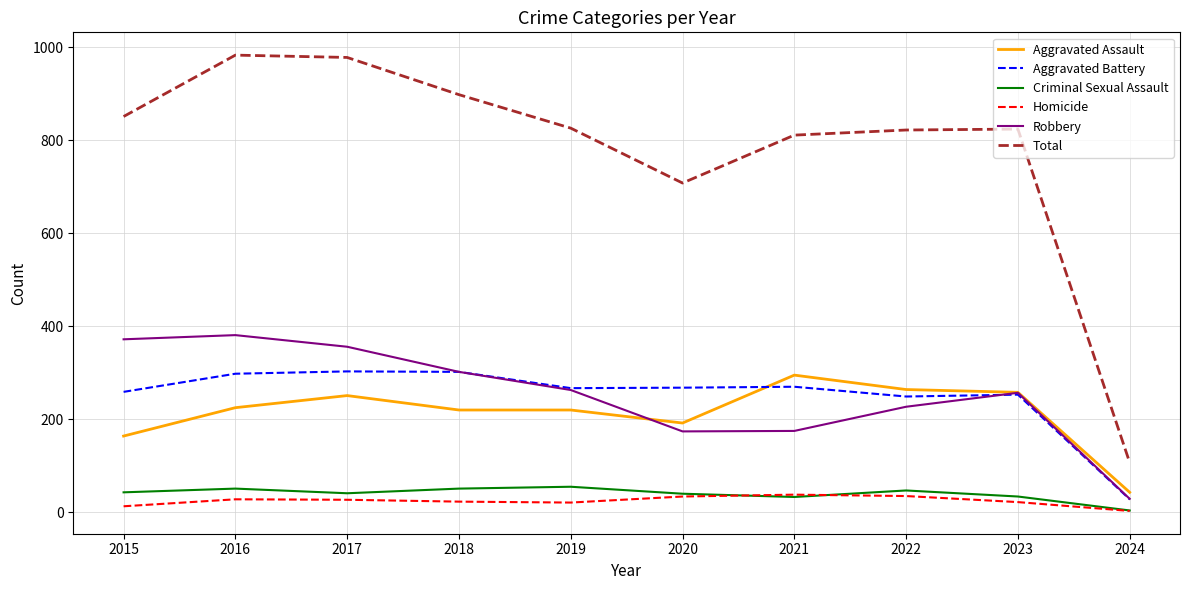

What is the total value across all series at 2021?

1622